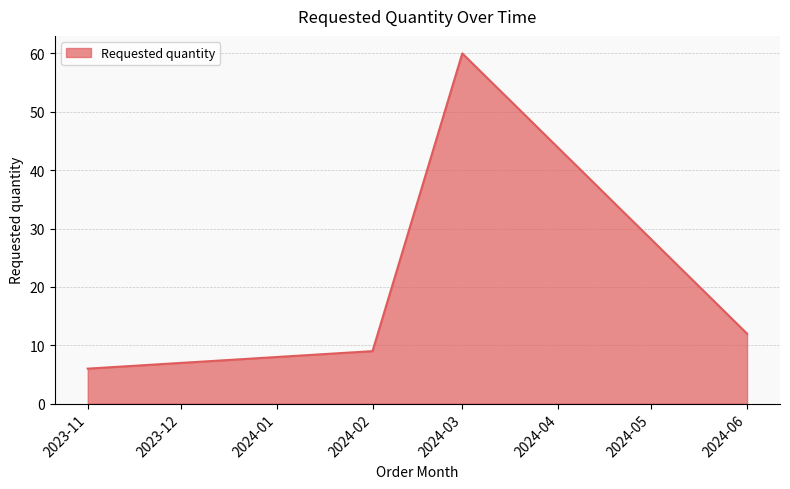

Count the number of data series in this chart.

1